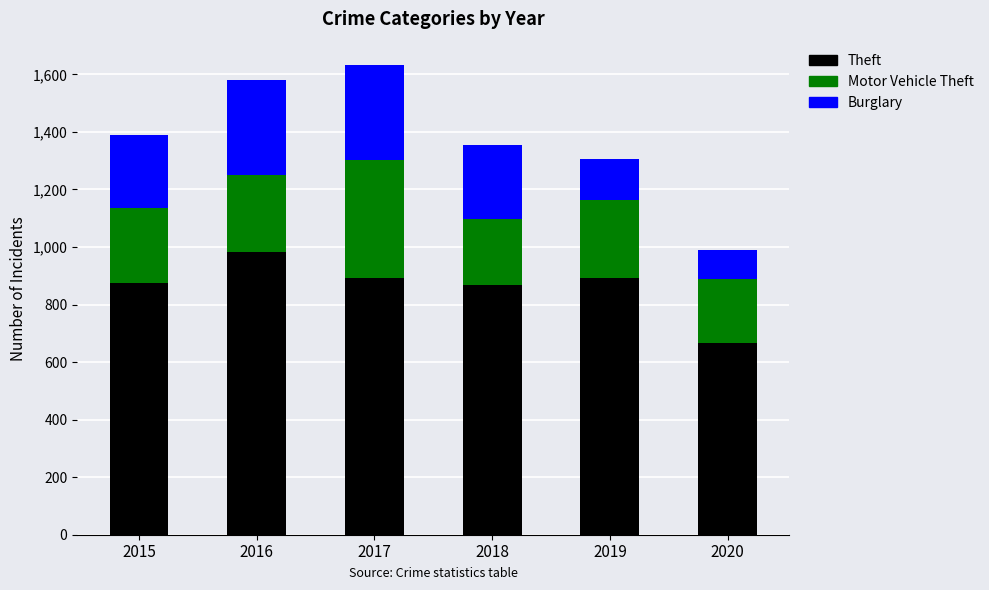

What is the total value across all series at 2017?

1632